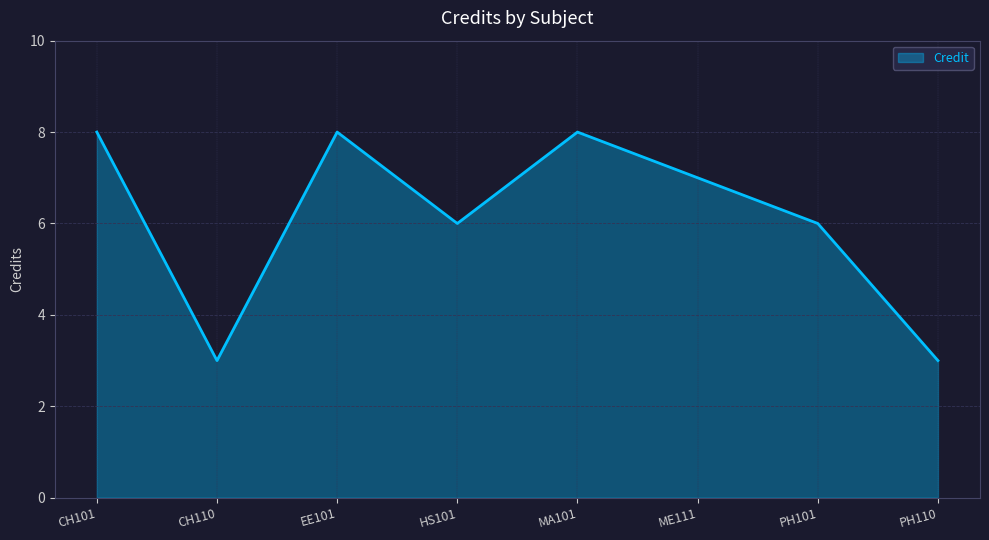

Reading right to left, extract all data points from this chart.

PH110=3	PH101=6	ME111=7	MA101=8	HS101=6	EE101=8	CH110=3	CH101=8